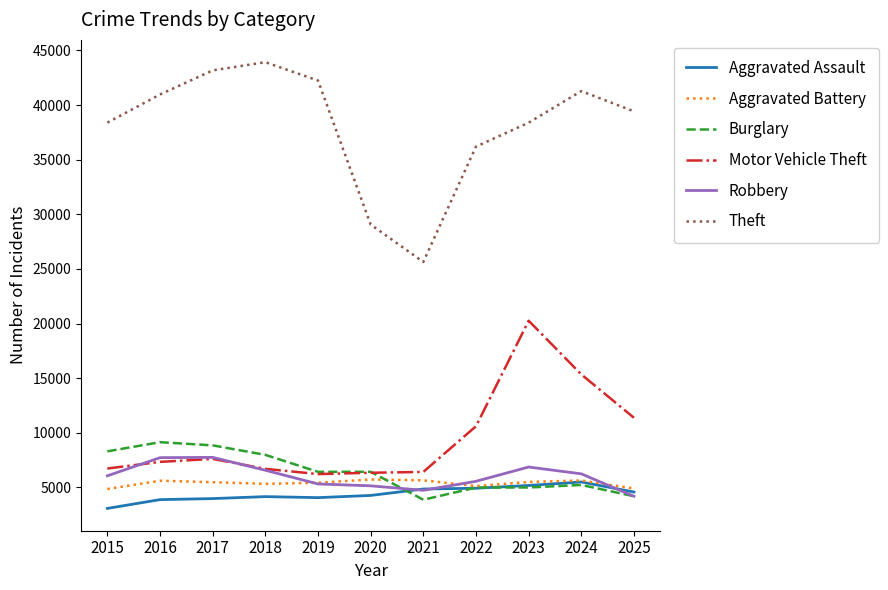

What is the difference between the highest and lowest values at 2015?

35307